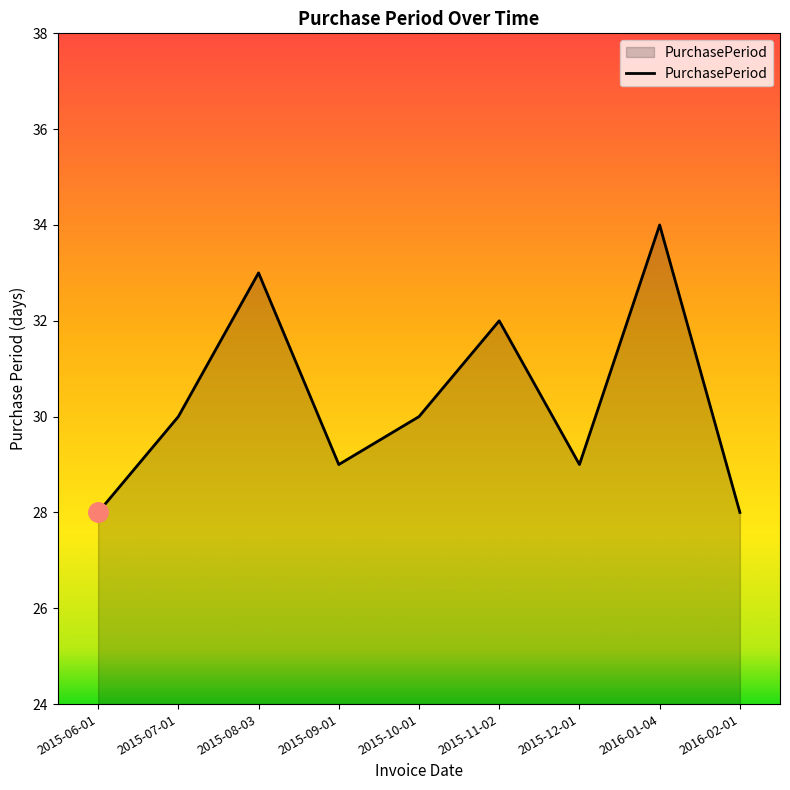

What is the greatest value displayed?

34